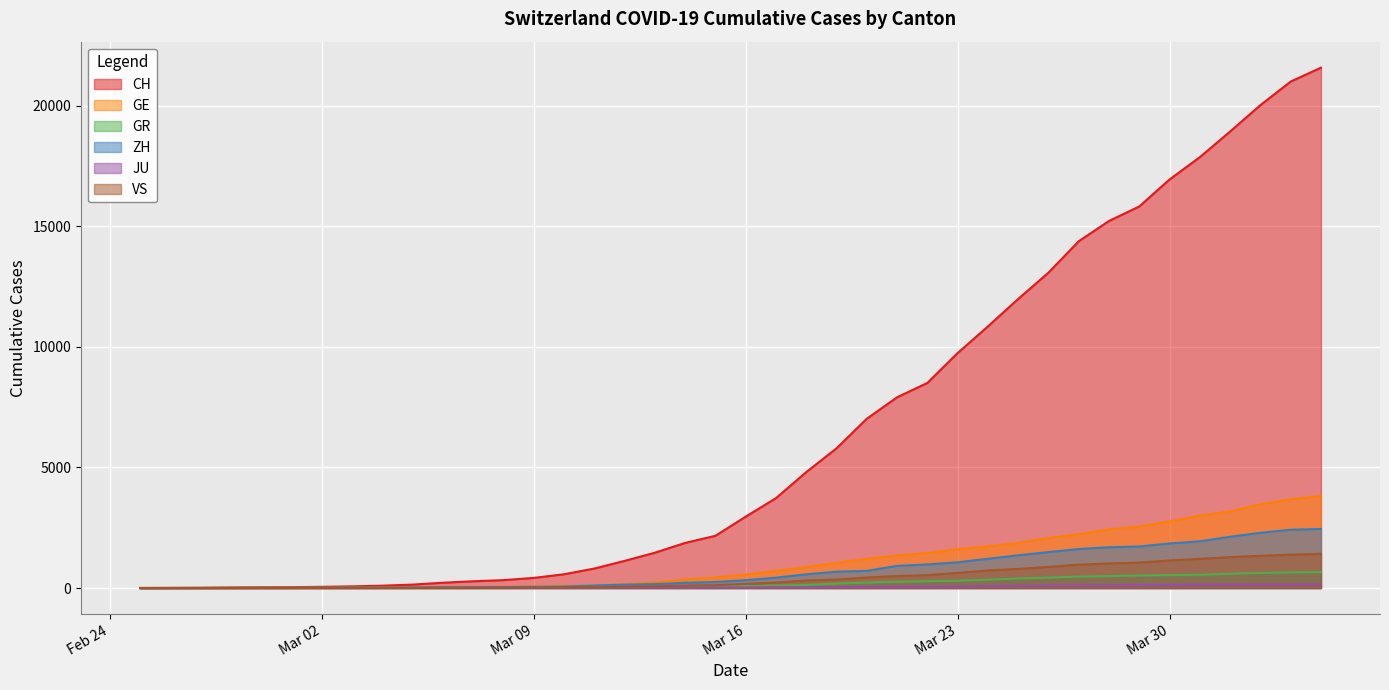

Rank the series at 2020-03-21 from lowest to highest value.

JU, GR, VS, ZH, GE, CH